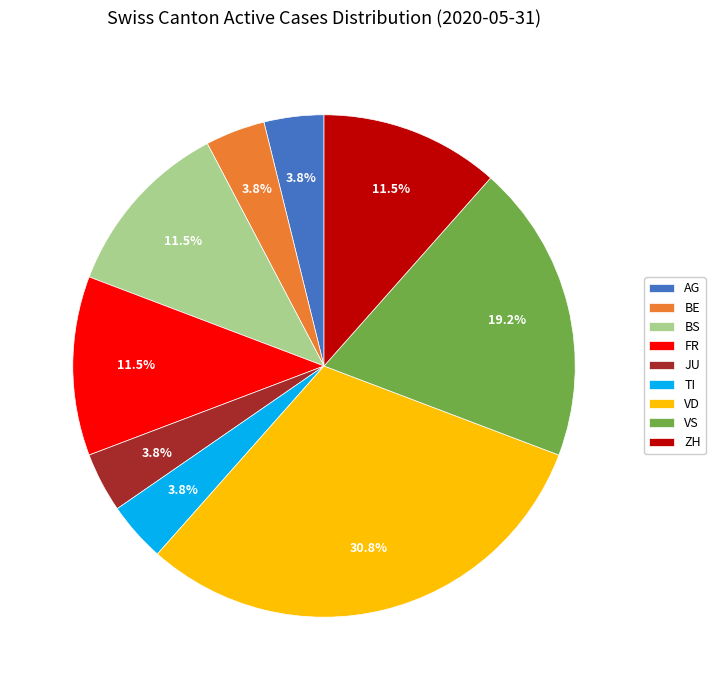

Between BS and TI, which is larger?

BS